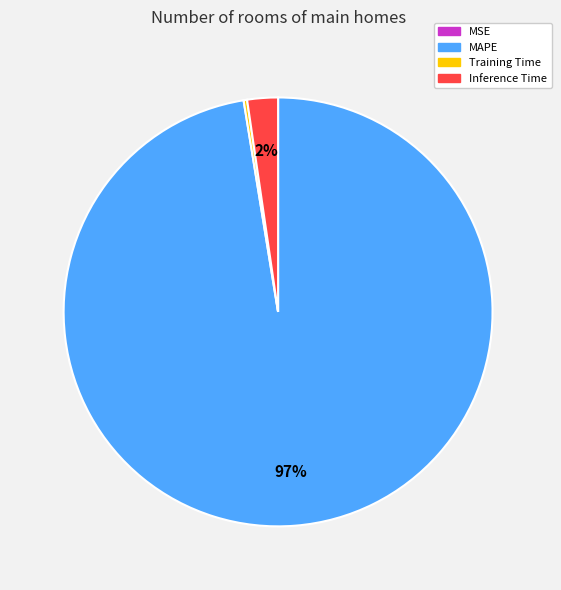

Combined, do Inference Time and MAPE account for over 50%?

Yes